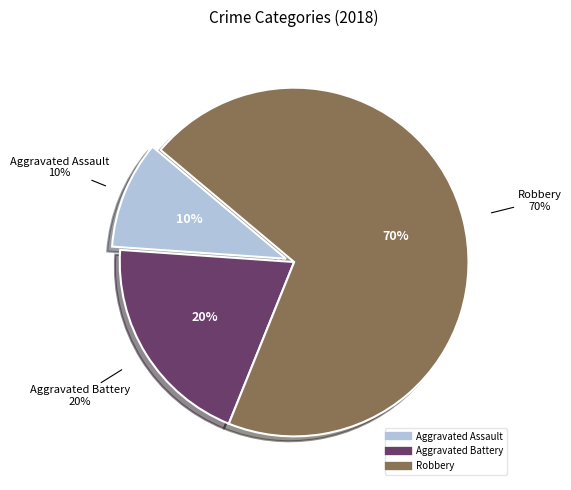

Is Aggravated Assault the majority of the pie?

No